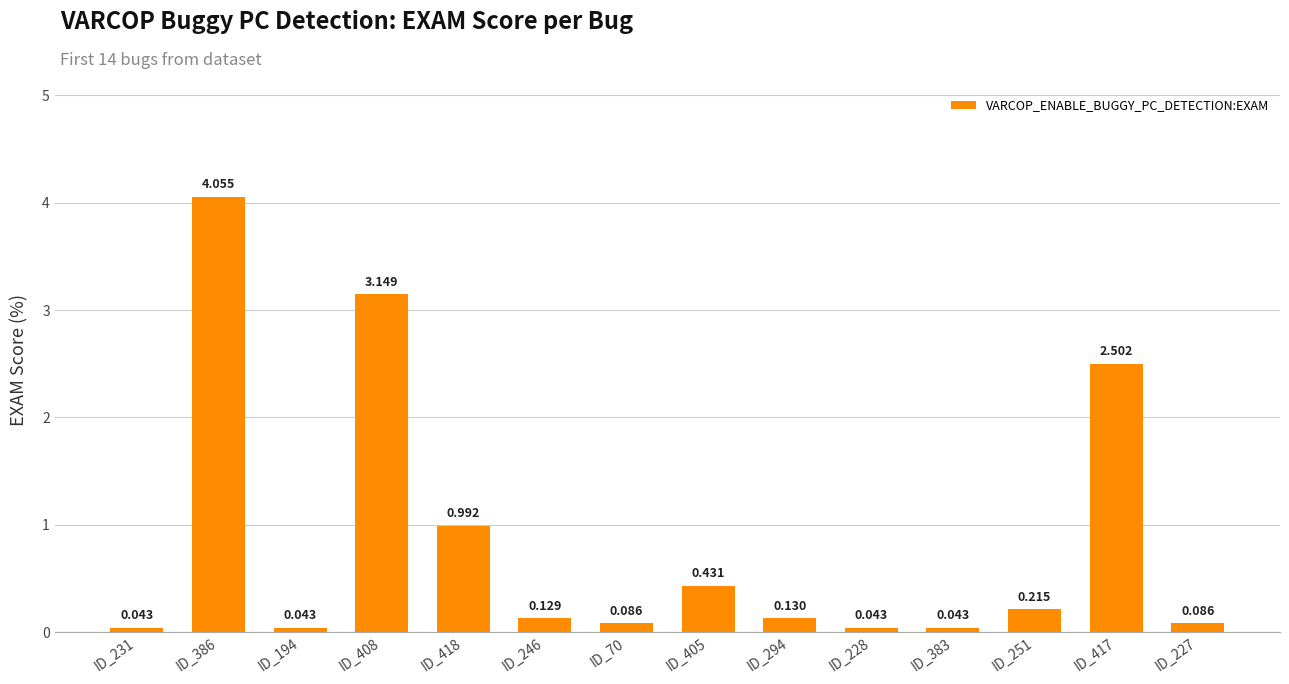

List the labels in order of value, smallest first.

ID_194, ID_231, ID_228, ID_383, ID_70, ID_227, ID_246, ID_294, ID_251, ID_405, ID_418, ID_417, ID_408, ID_386